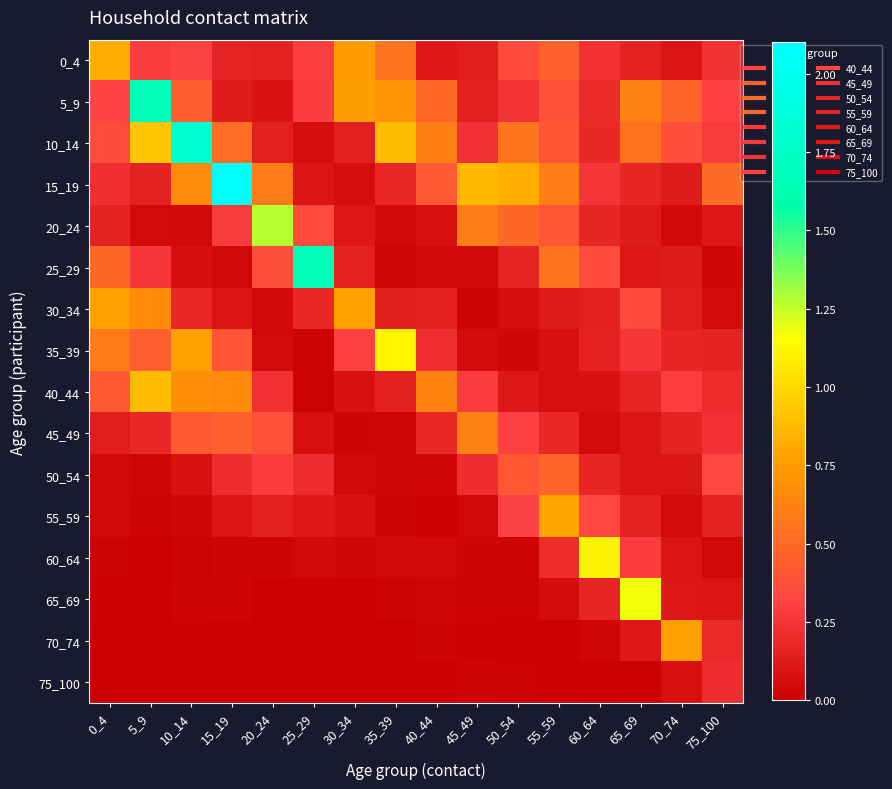

Count the number of categories in the chart.

16